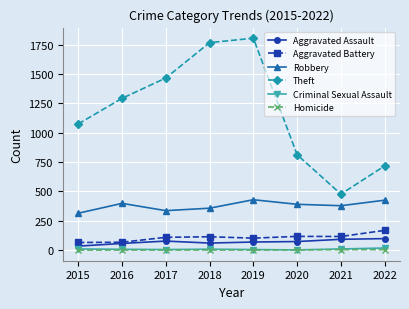

True or false: Criminal Sexual Assault and Theft intersect in this chart.

False